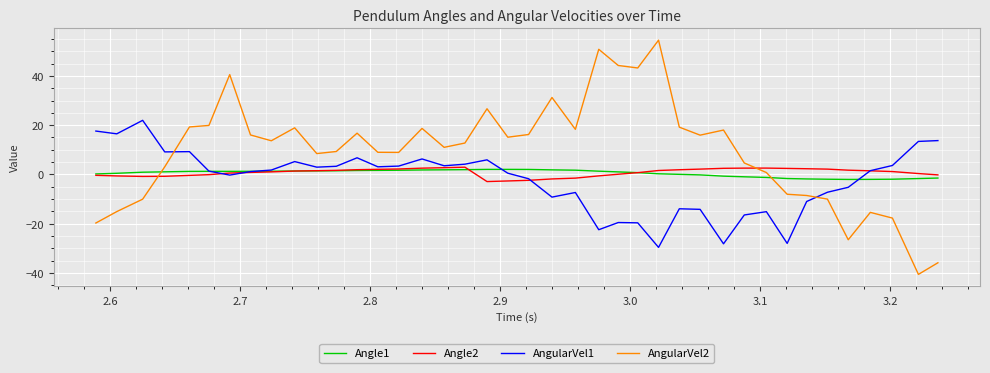

After their last crossing, which series has the higher values: AngularVel1 or AngularVel2?

AngularVel1